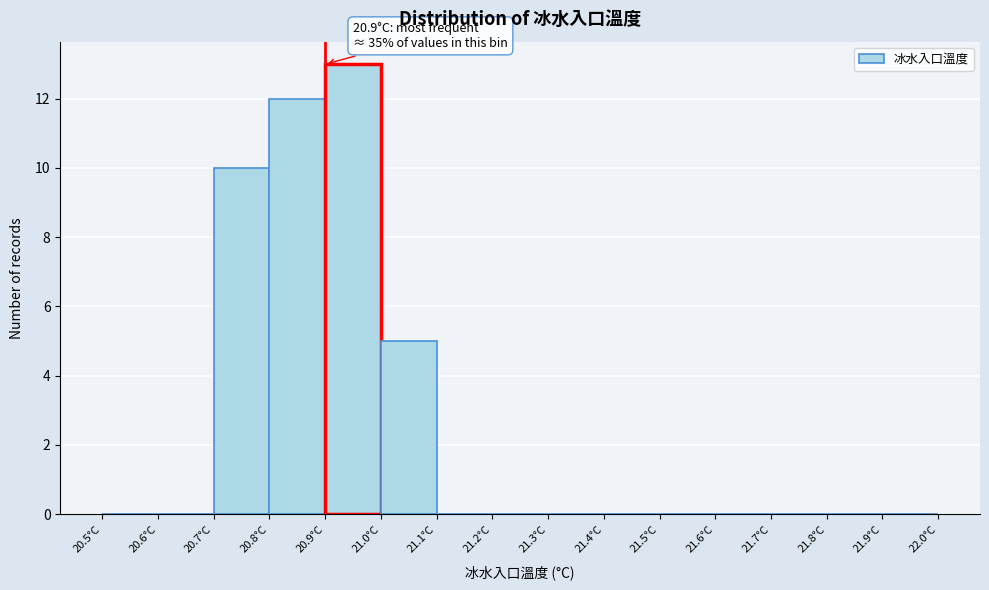

Over which range of the x-axis is the bar tallest?

20.9 to 21.0